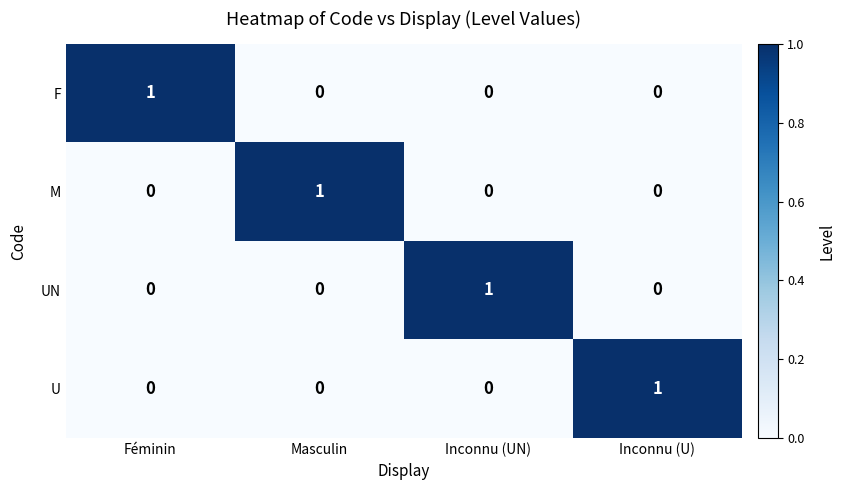

Is the value of UN at Inconnu (UN) greater than the value of U at Féminin?

Yes